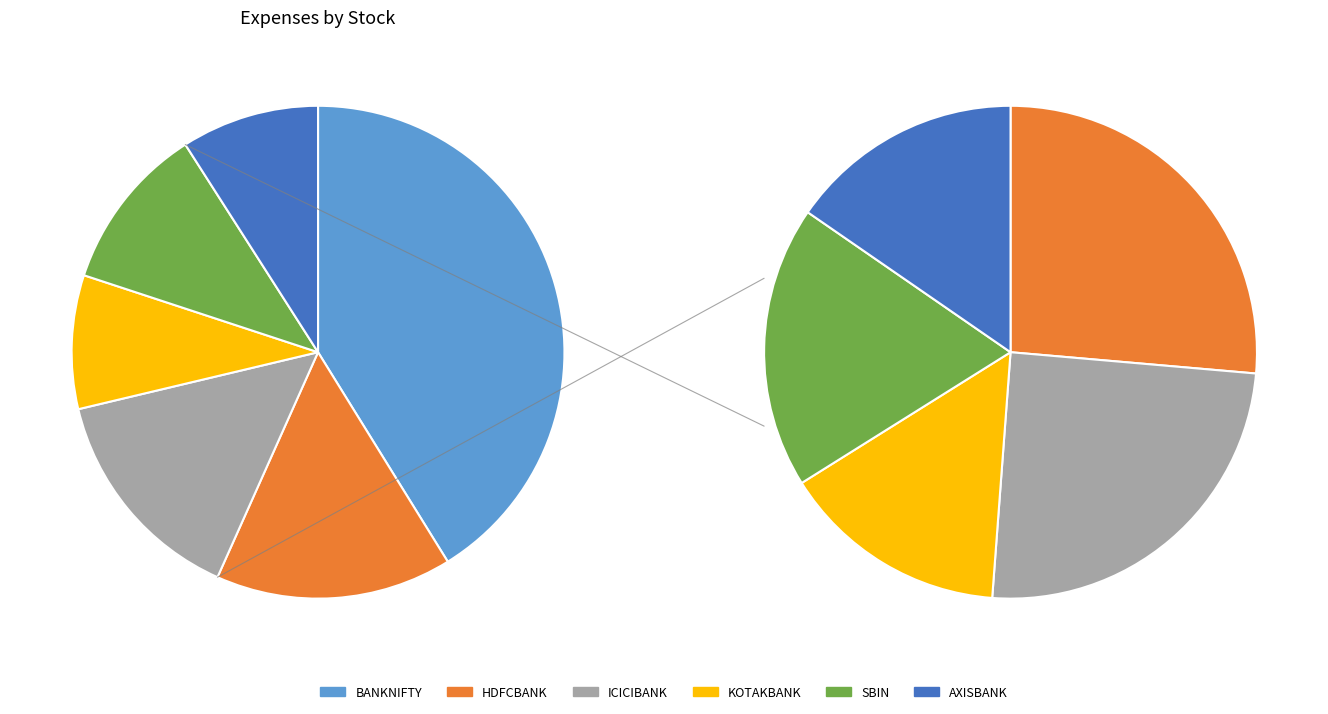

Count the number of slices in the pie.

6